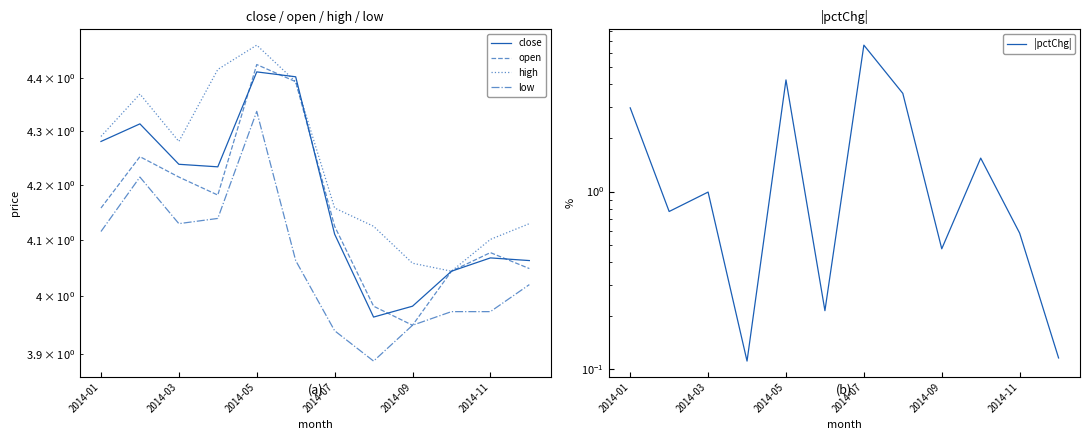

What is the greatest value displayed?

6.7